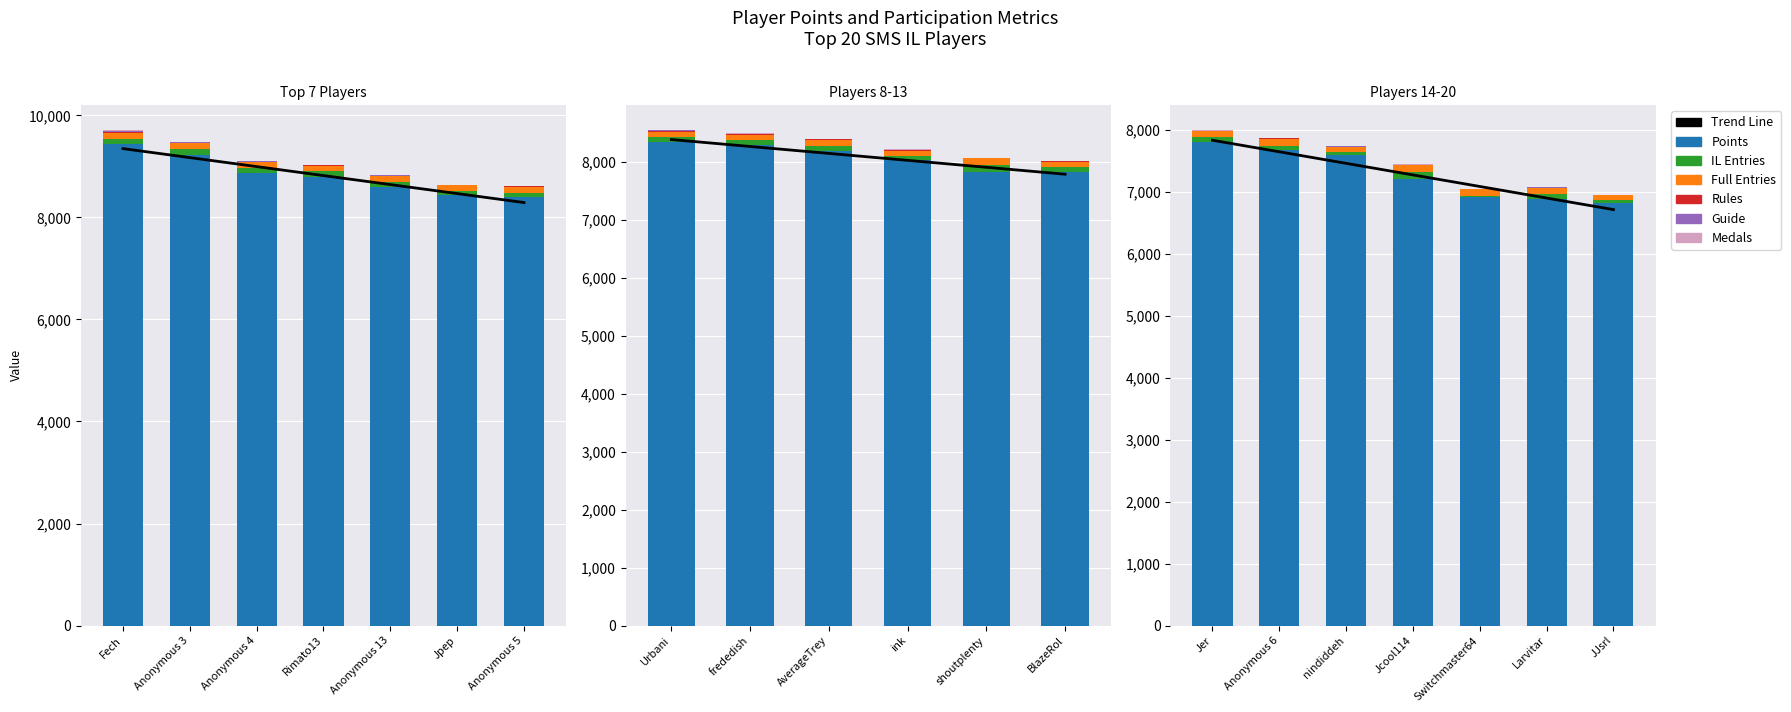

Which series has the widest spread of values?

Points